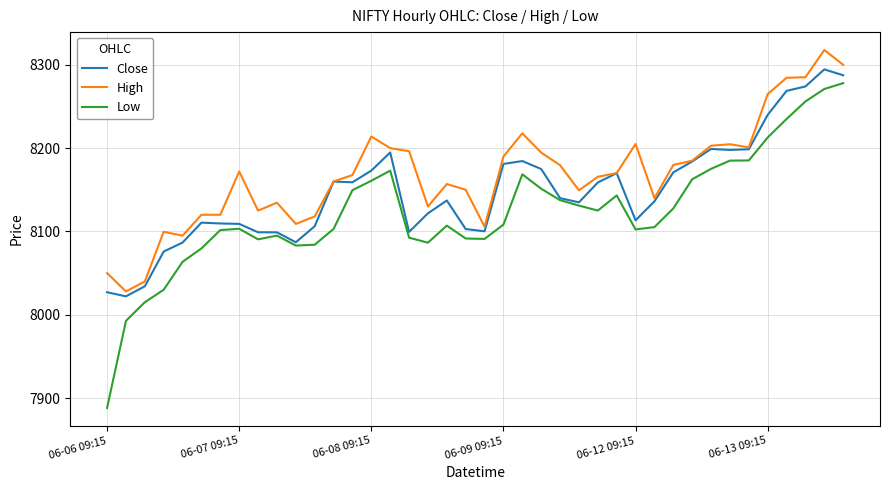

List the series in order of their overall mean, lowest first.

Low, Close, High